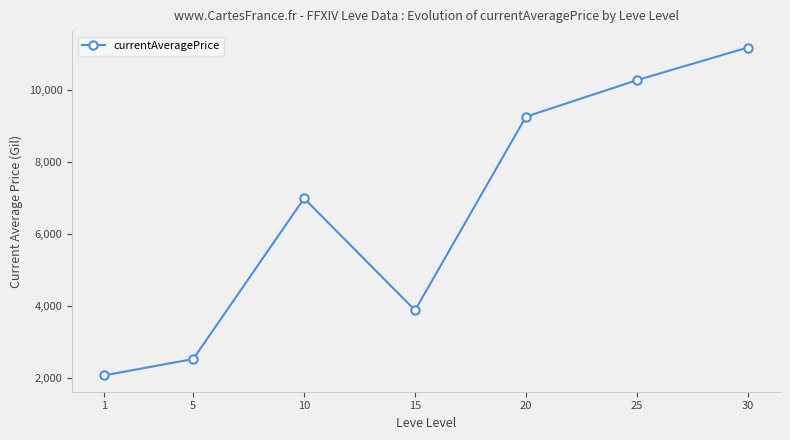

What is the average value?

6590.9